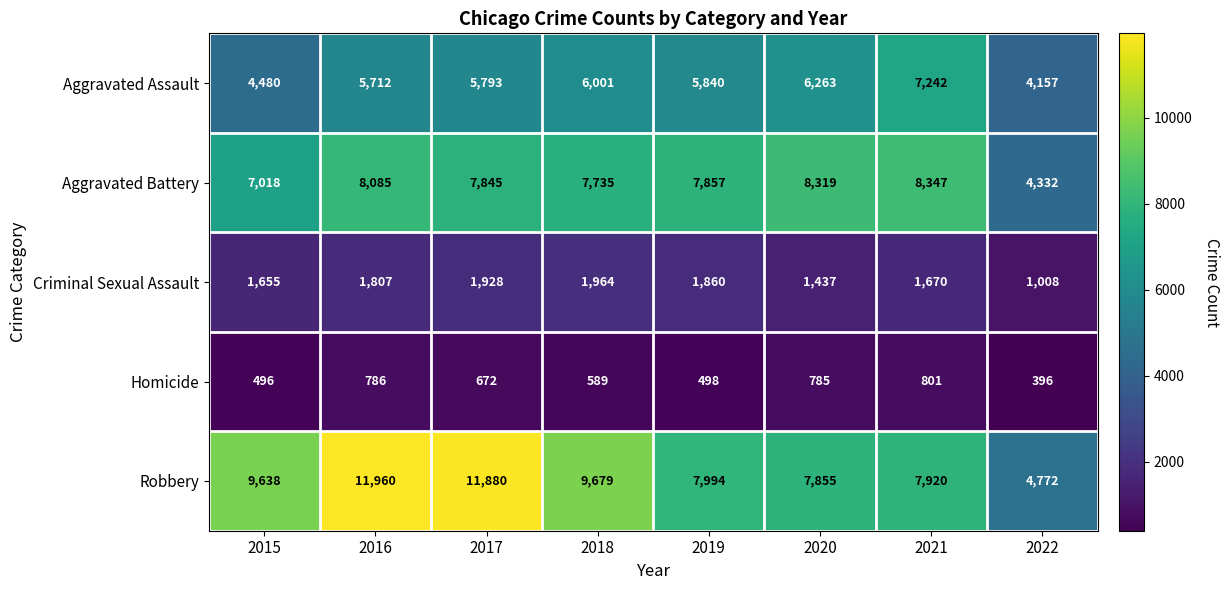

What is the difference between the Homicide values at 2020 and 2015?

289